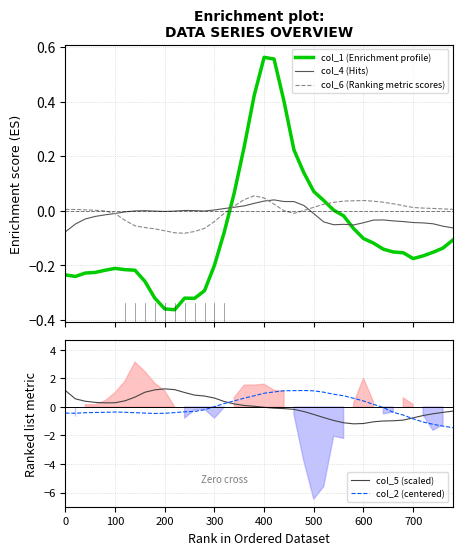

What is the maximum value for col_5 (scaled)?

1.3